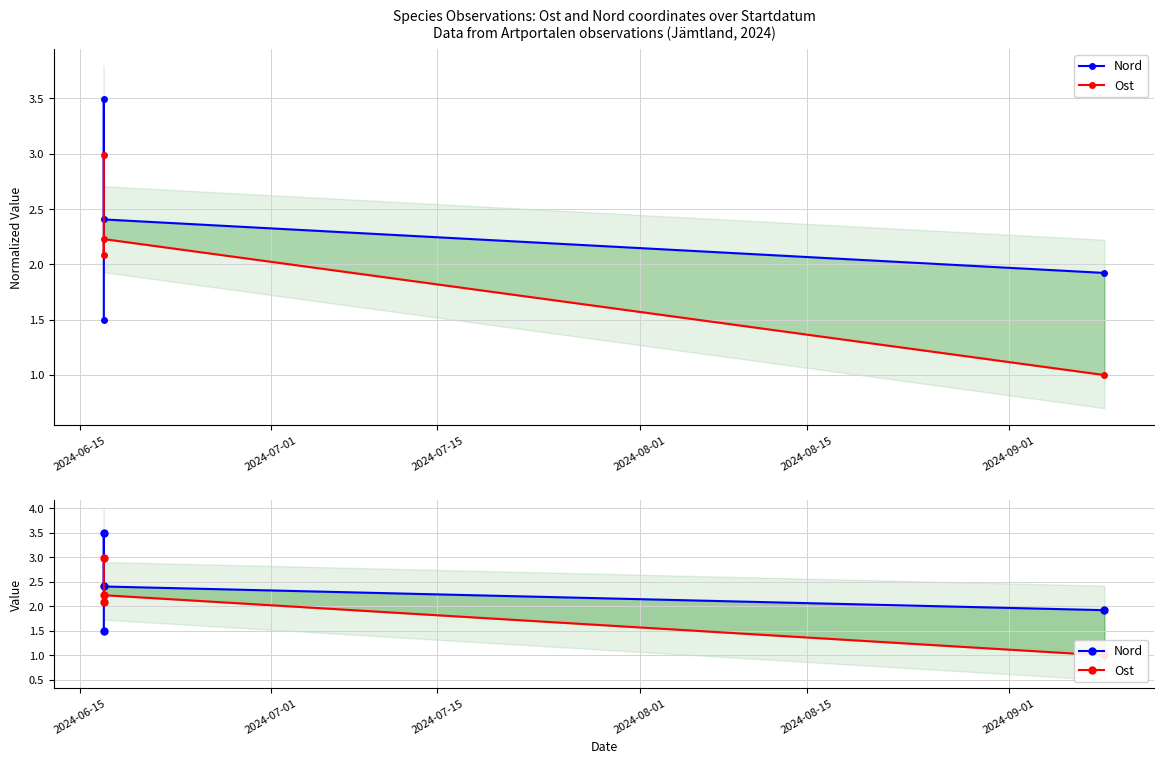

List the series in order of their peak value, highest first.

Nord, Ost